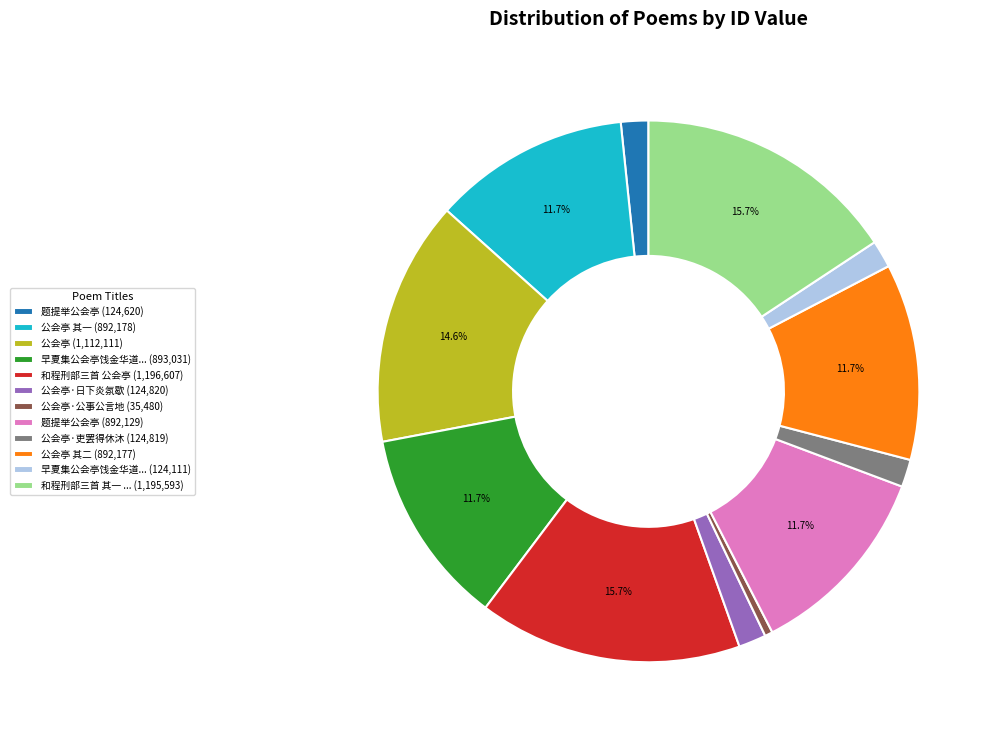

Do 公会亭·吏罢得休沐 (124,819) and 公会亭 其一 (892,178) together represent more than half of the pie?

No